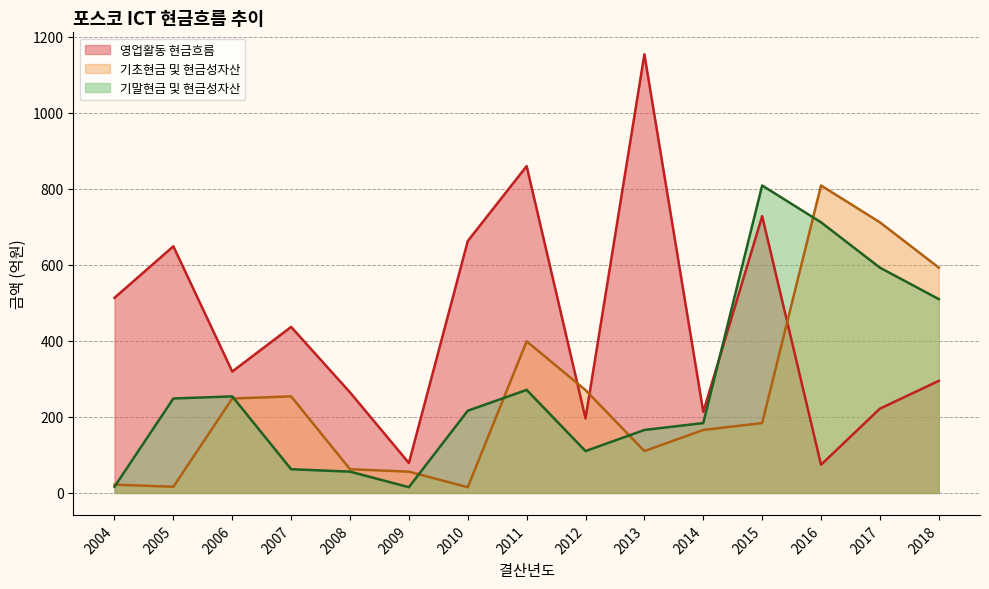

How many intersections are there between 영업활동 현금흐름 and 기말현금 및 현금성자산?

1